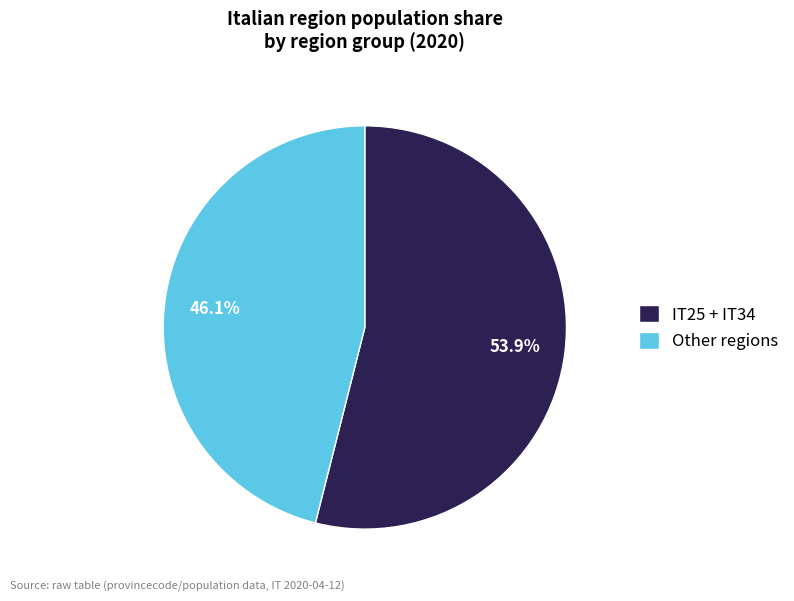

Which category has the biggest portion of the pie?

IT25 + IT34